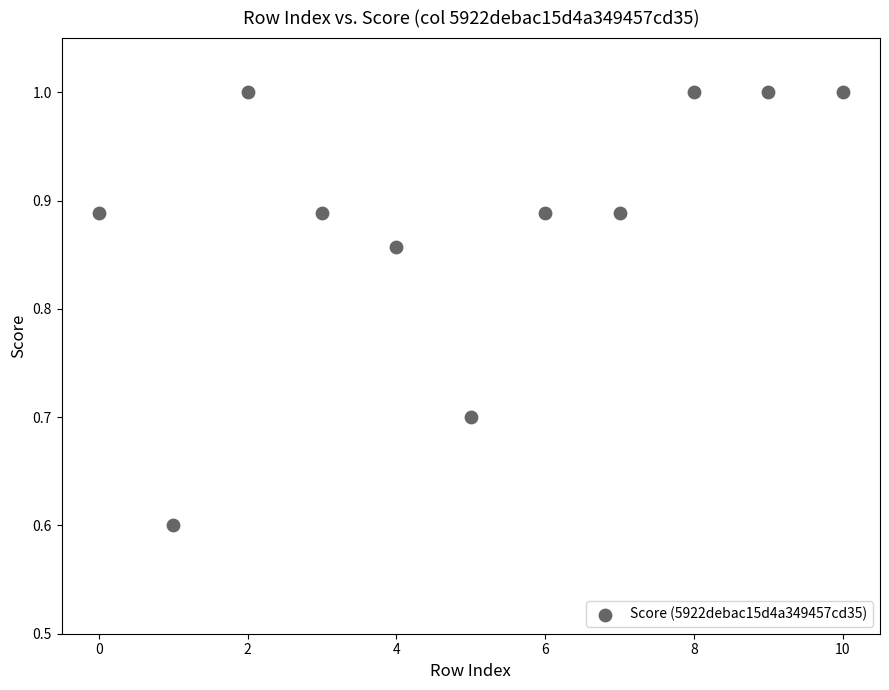

What Y value in the scatter plot is closest to 0?

0.6